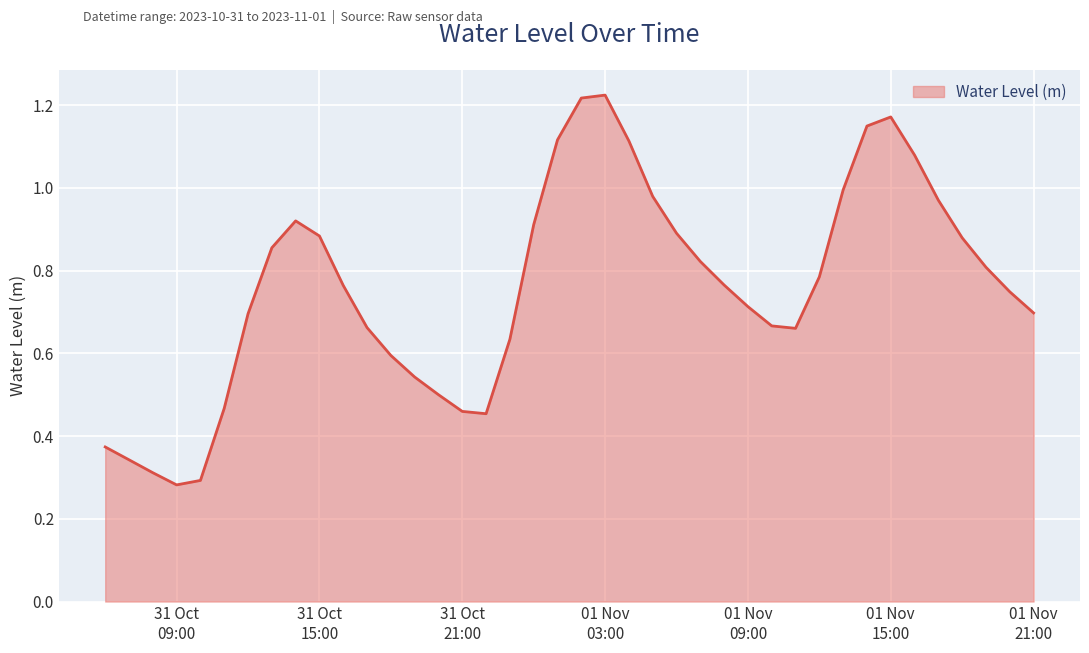

How many lines are shown in the chart?

1